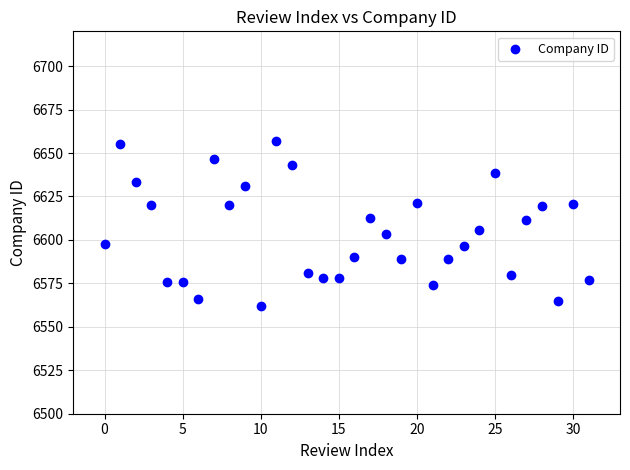

What is the range of Y values (max minus min)?

94.9